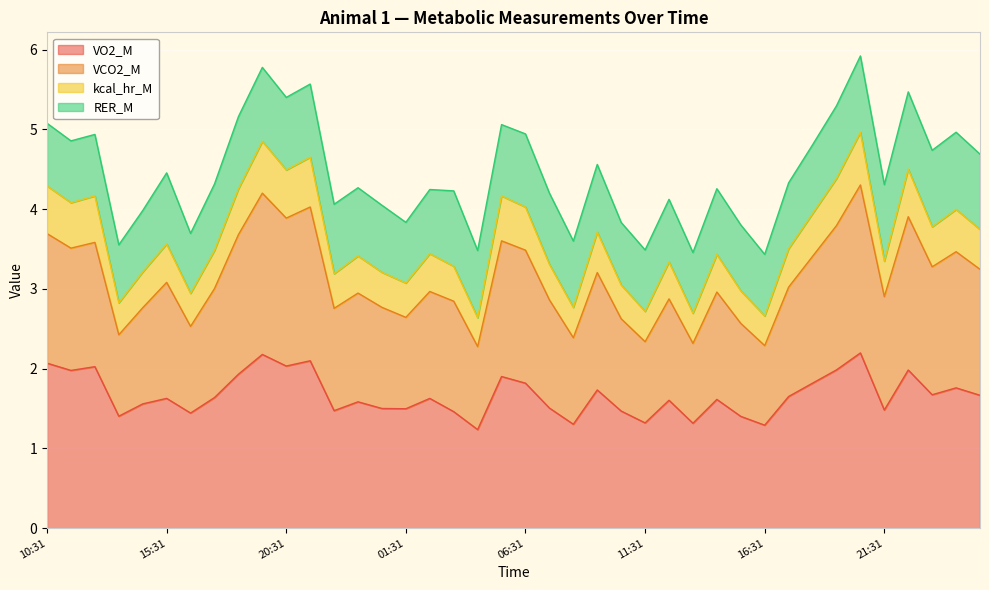

What is the maximum value for VO2_M?

2.2